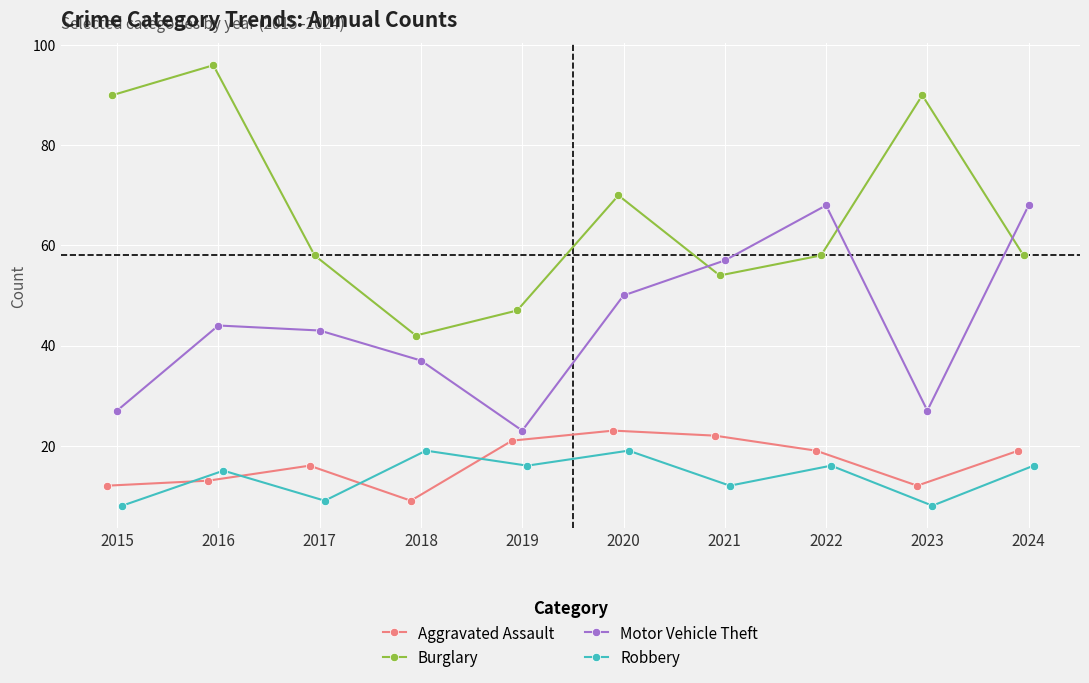

How many interior local valleys does the Robbery series have?

4